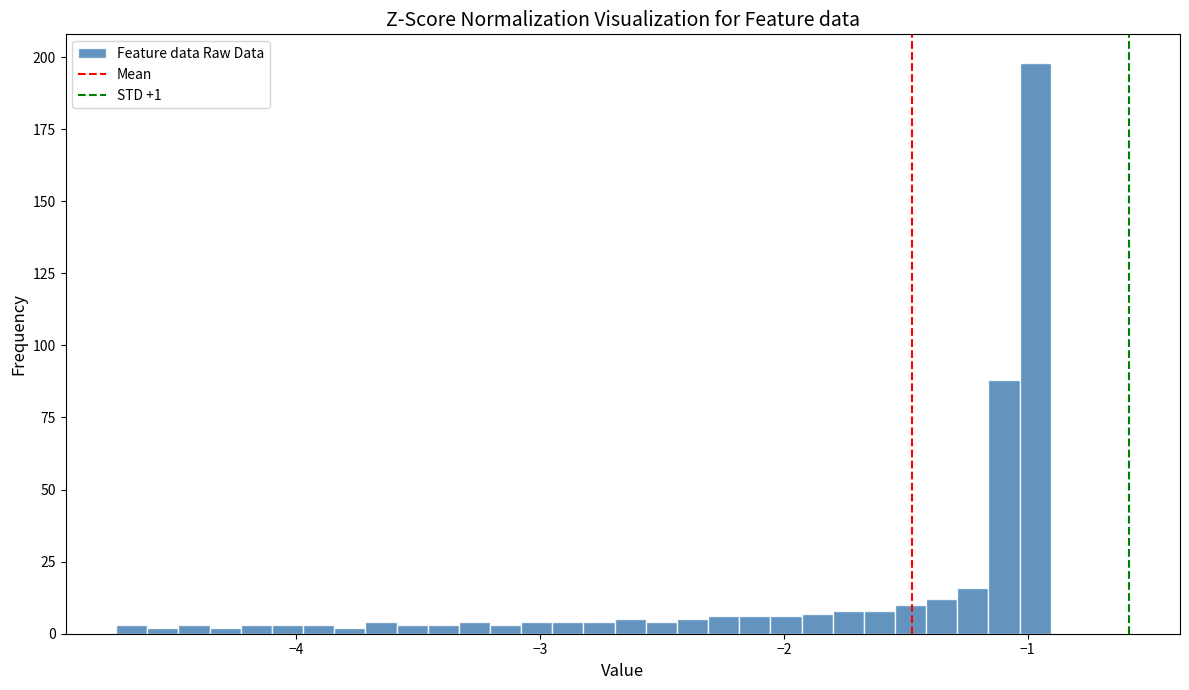

Read against the x-axis, roughly where is the centre of the tallest bar?

-1.0